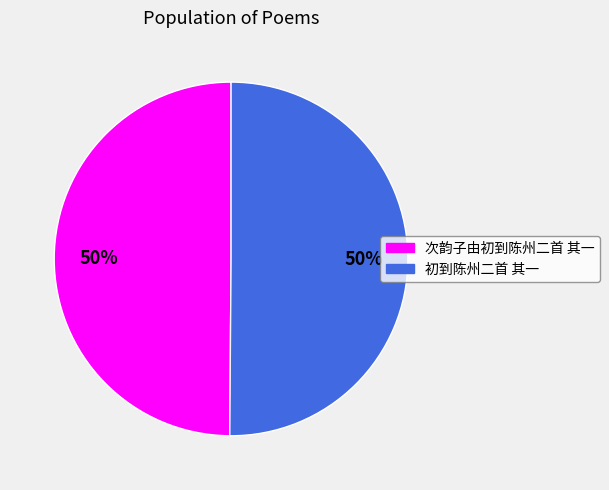

True or false: 次韵子由初到陈州二首 其一 accounts for 44% of the total.

False